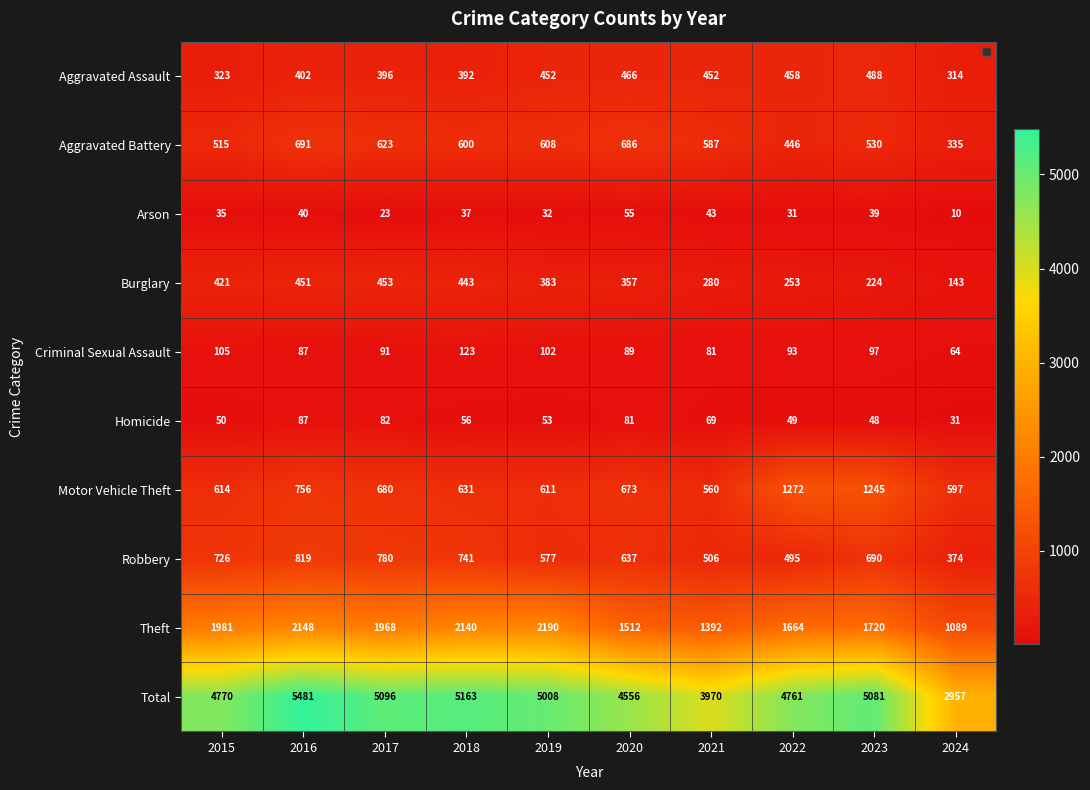

What is the average value of the Criminal Sexual Assault series?

93